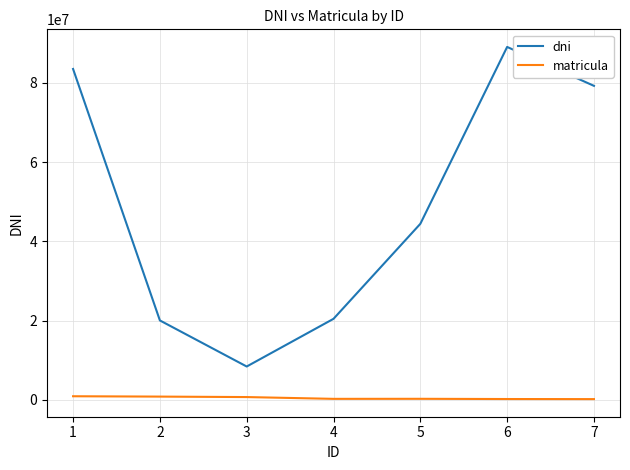

What are all the series names shown in the legend?

dni, matricula